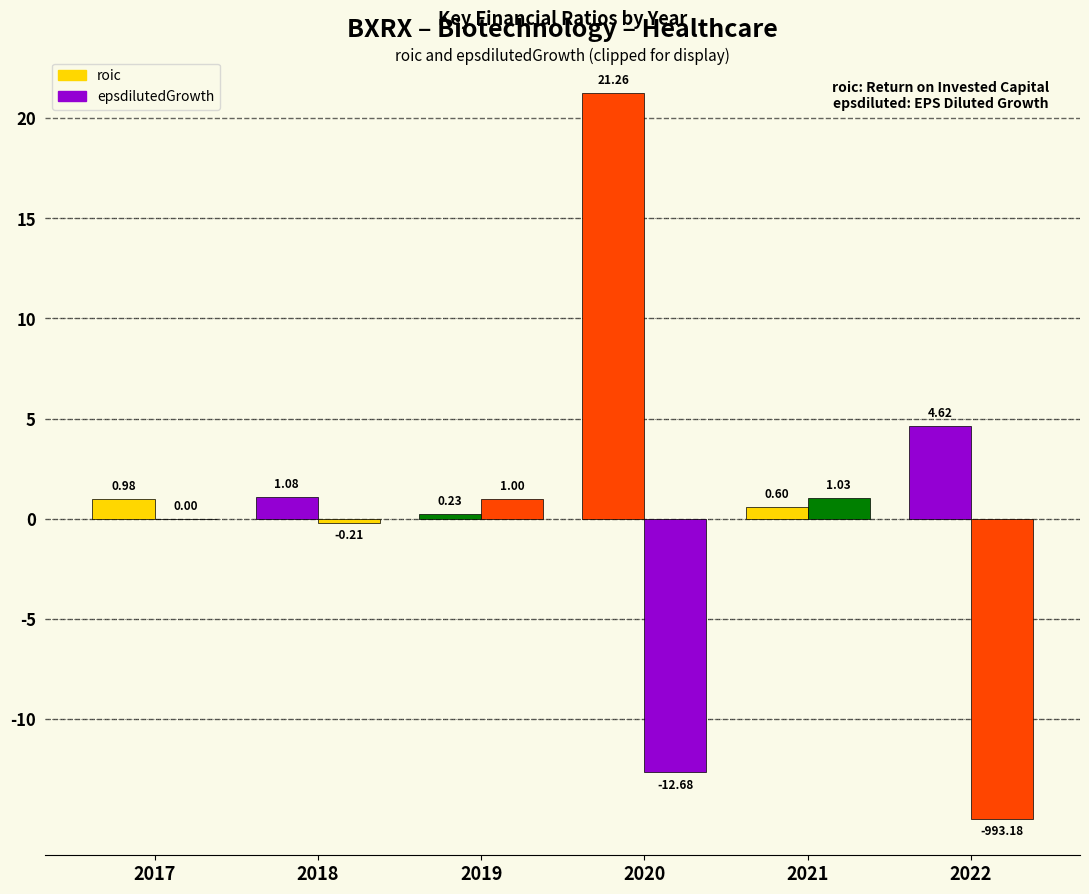

At how many categories does at least one series exceed 13?

1